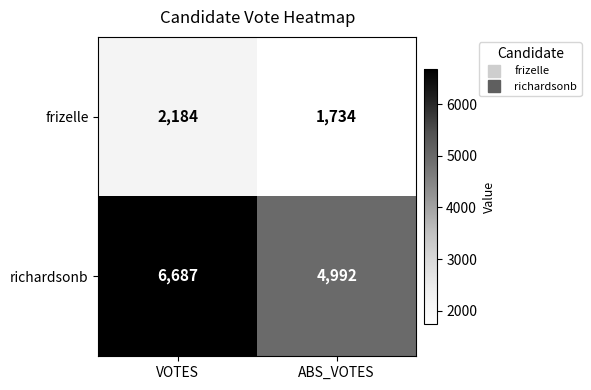

The value of richardsonb at ABS_VOTES is 7158. True or false?

False